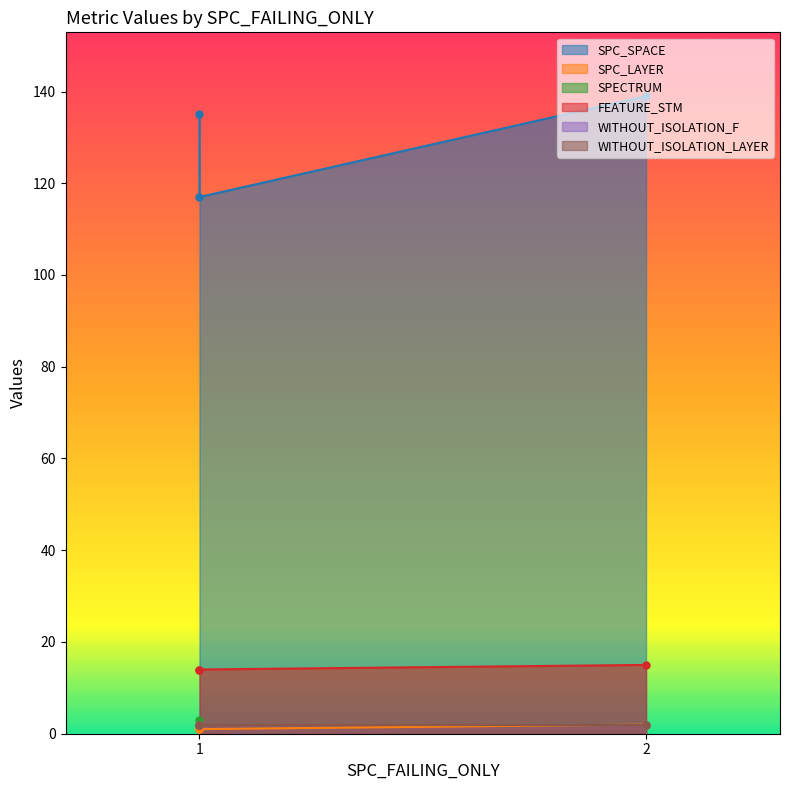

What is the value of the SPC_SPACE point at the 2nd from the left?

135